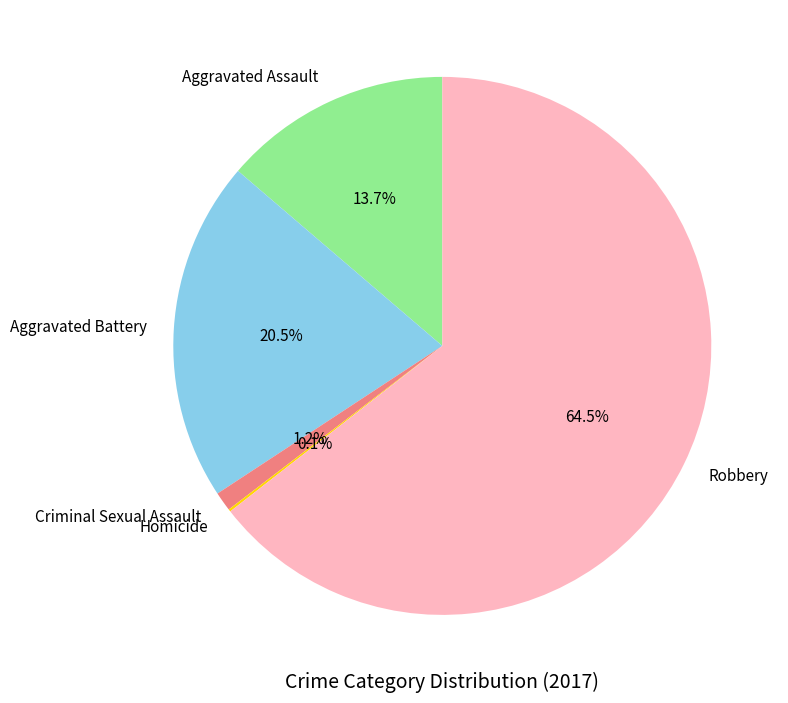

The Robbery slice represents 59% of the pie. True or false?

False